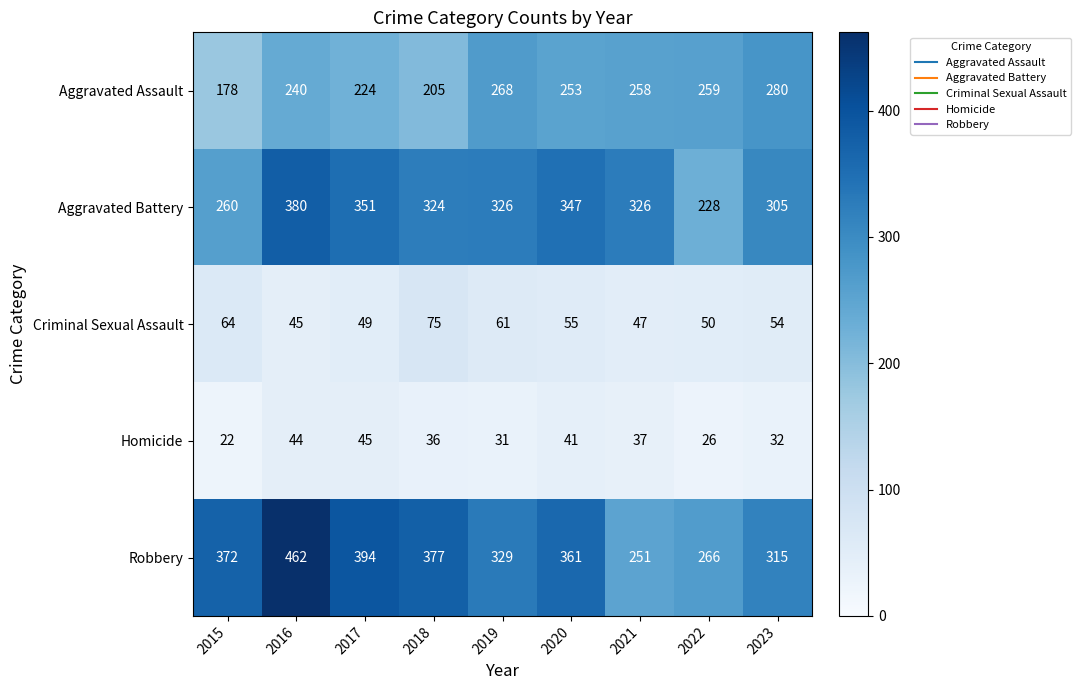

Count the number of data series in this chart.

5